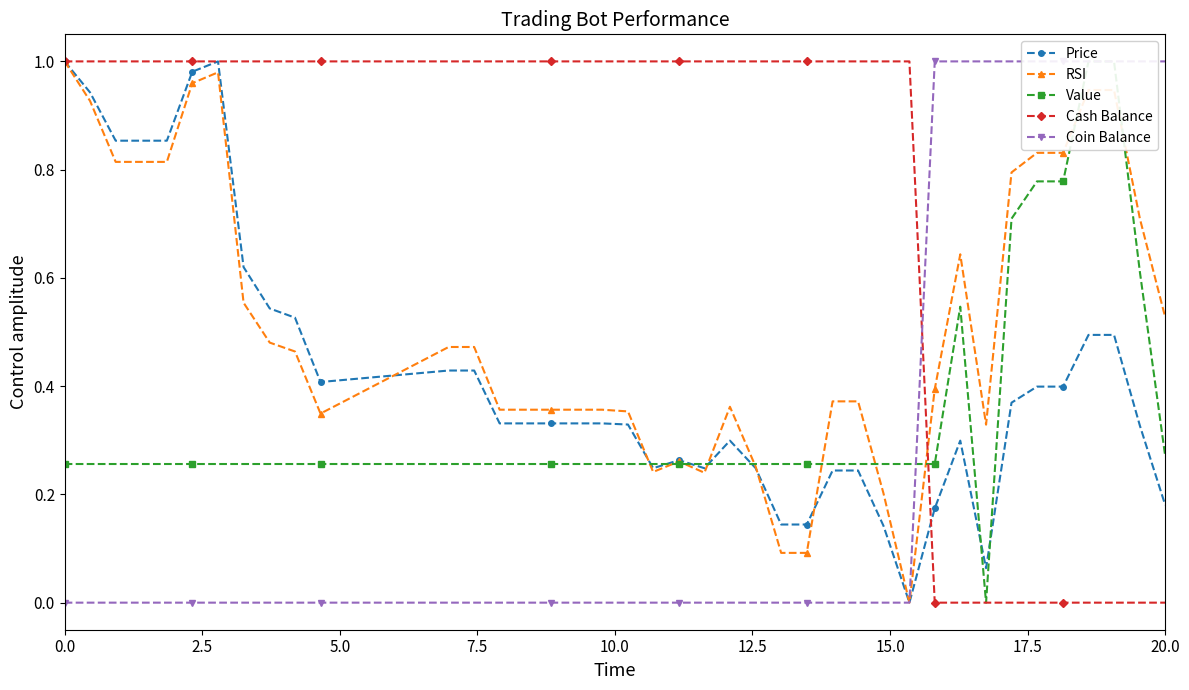

True or false: Price has more than 2 points higher than both neighbors.

True